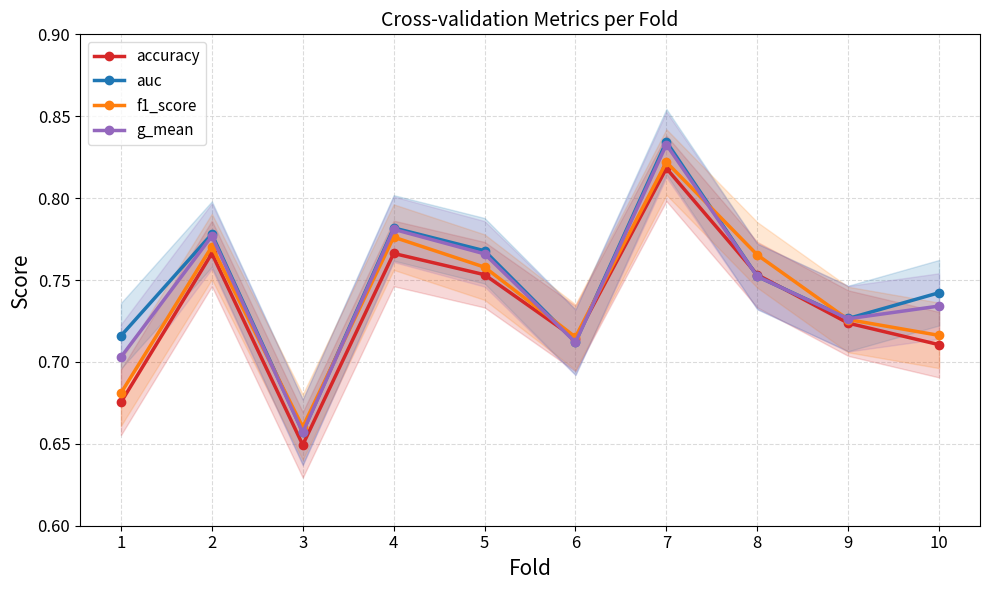

The value of accuracy at 1 is 1.2. True or false?

False